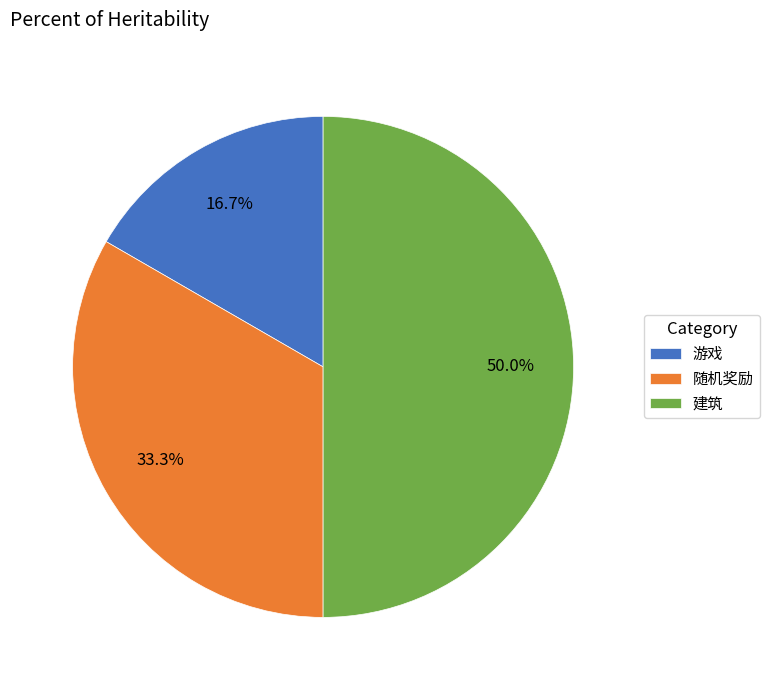

How many segments does this pie chart have?

3